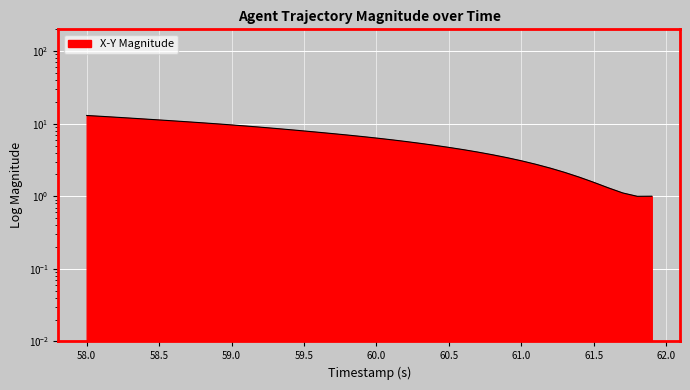

What is the smallest value displayed?

1.0